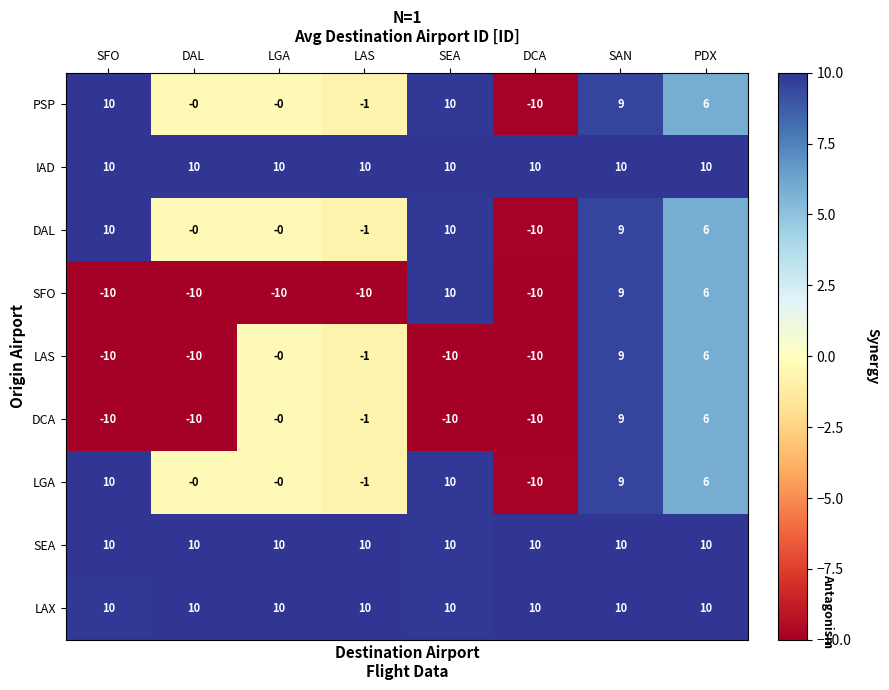

Is it true that SEA equals 10 at SAN?

True